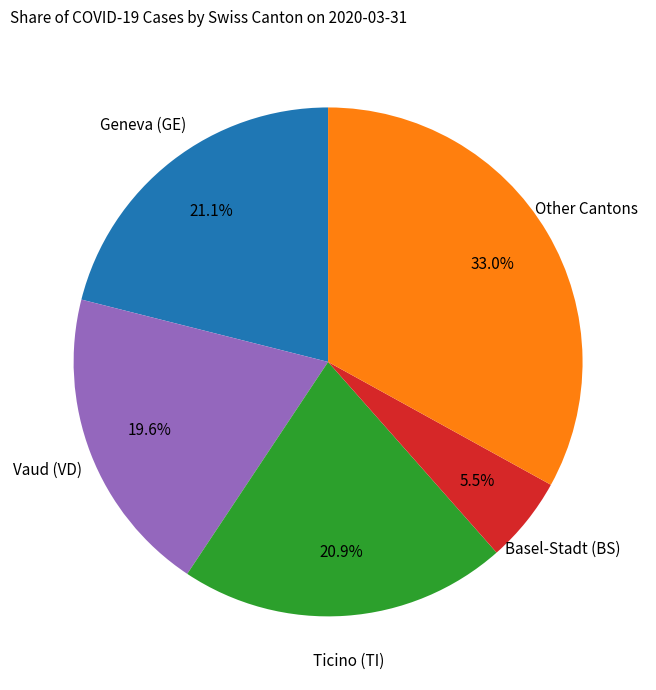

Is the sum of Geneva (GE) and Other Cantons greater than half?

Yes